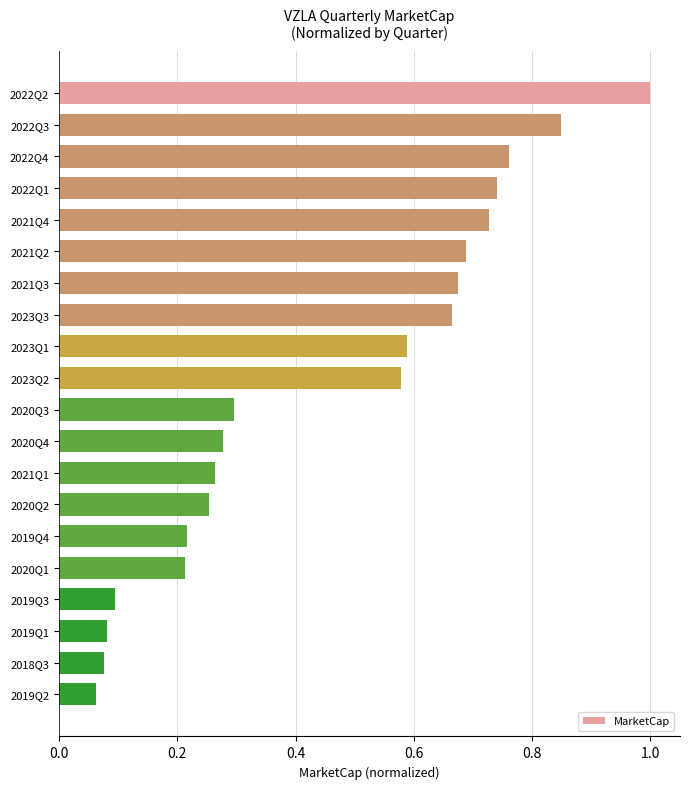

What is the label of the 10th bar from the bottom?

2020Q3